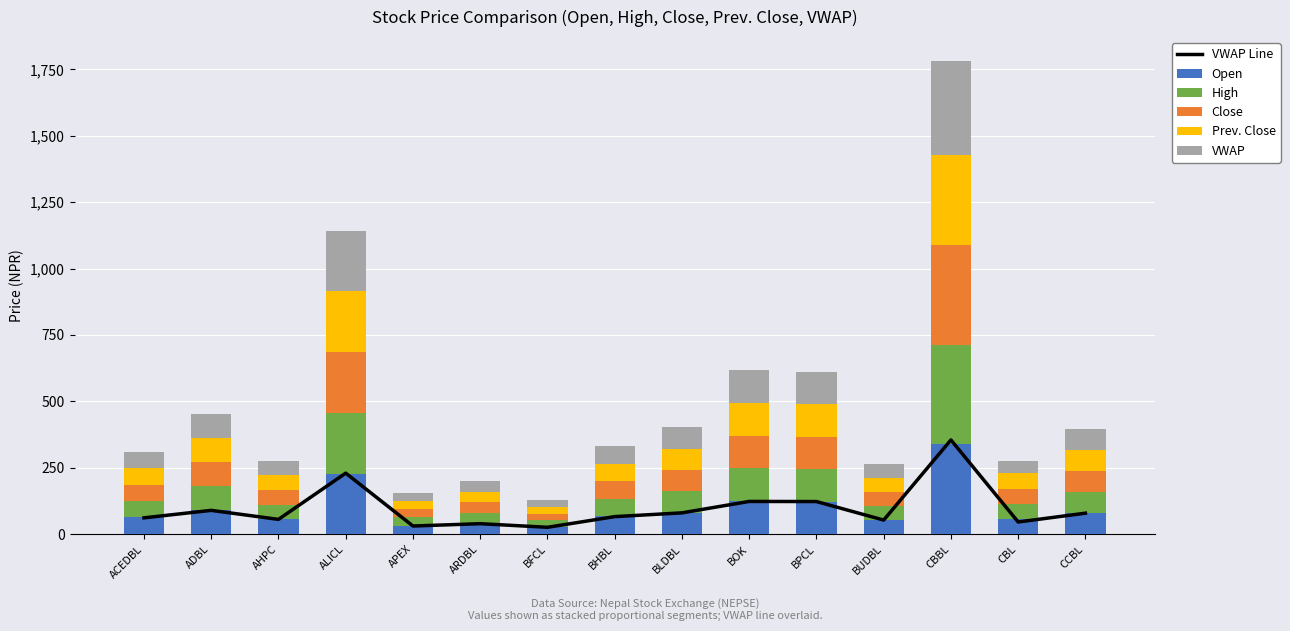

Which label corresponds to the smallest value in the chart?

BFCL